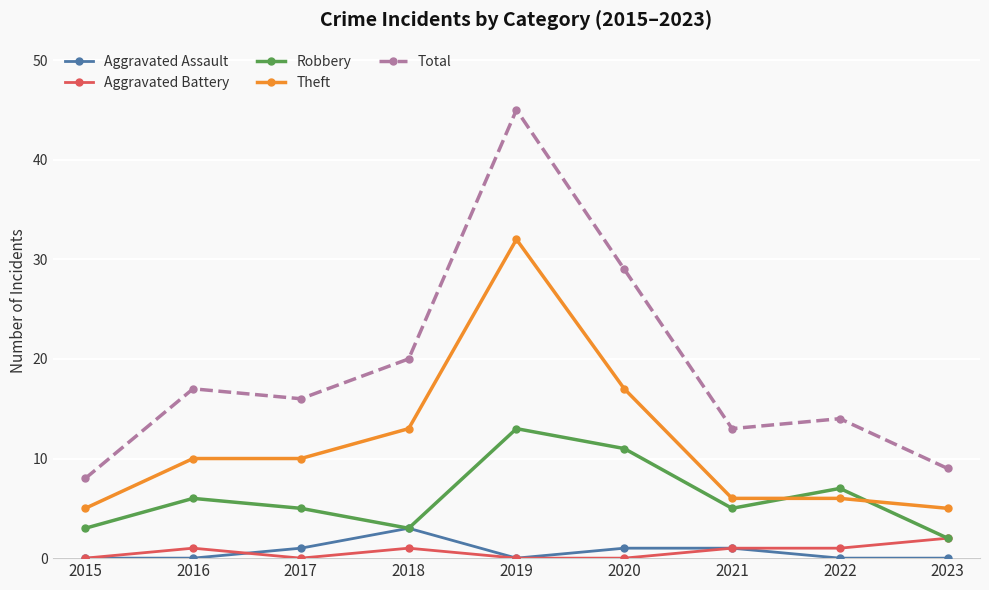

In Total, how many points are higher than both neighbors (excluding endpoints)?

3